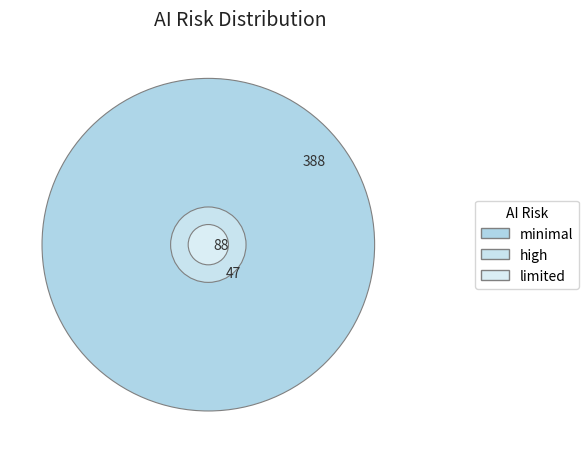

Which has a higher value, minimal or high?

minimal